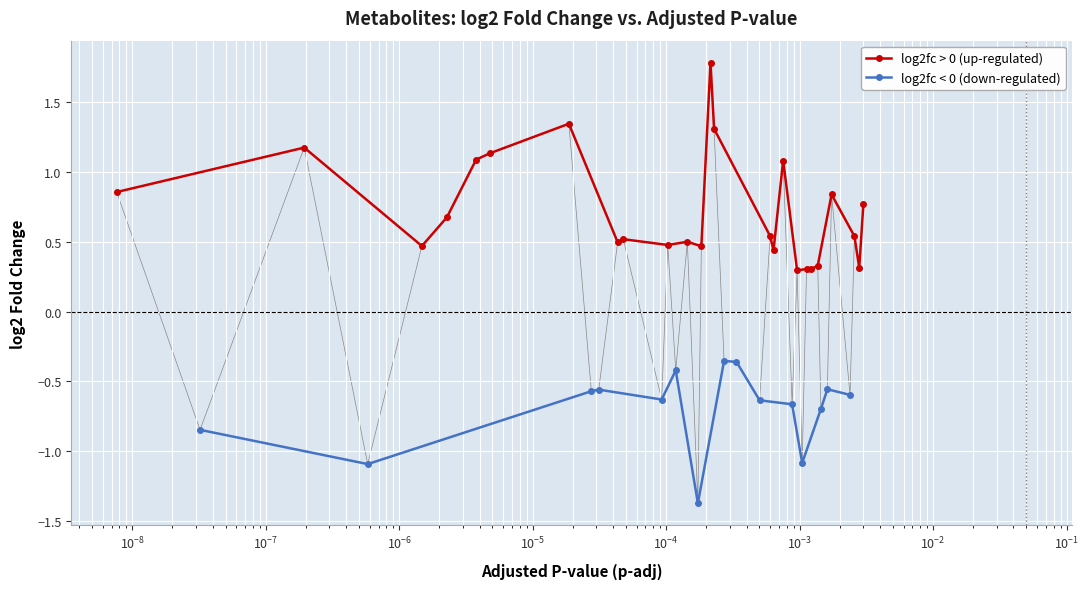

What is the value of the log2fc > 0 (up-regulated) point at the 4th from the left?

0.7